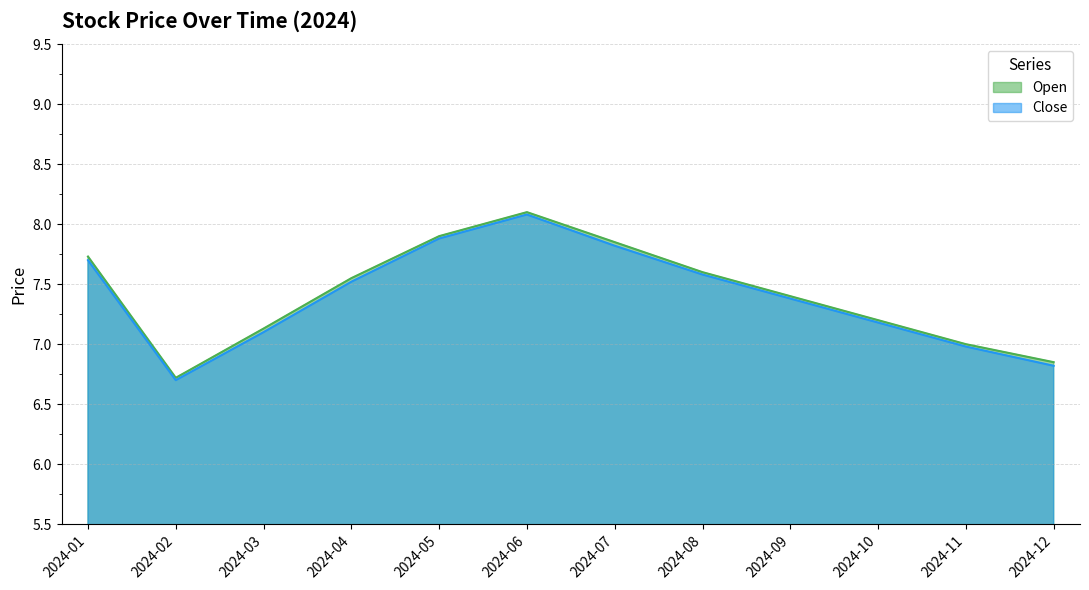

Which category has the highest value across all series?

2024-06